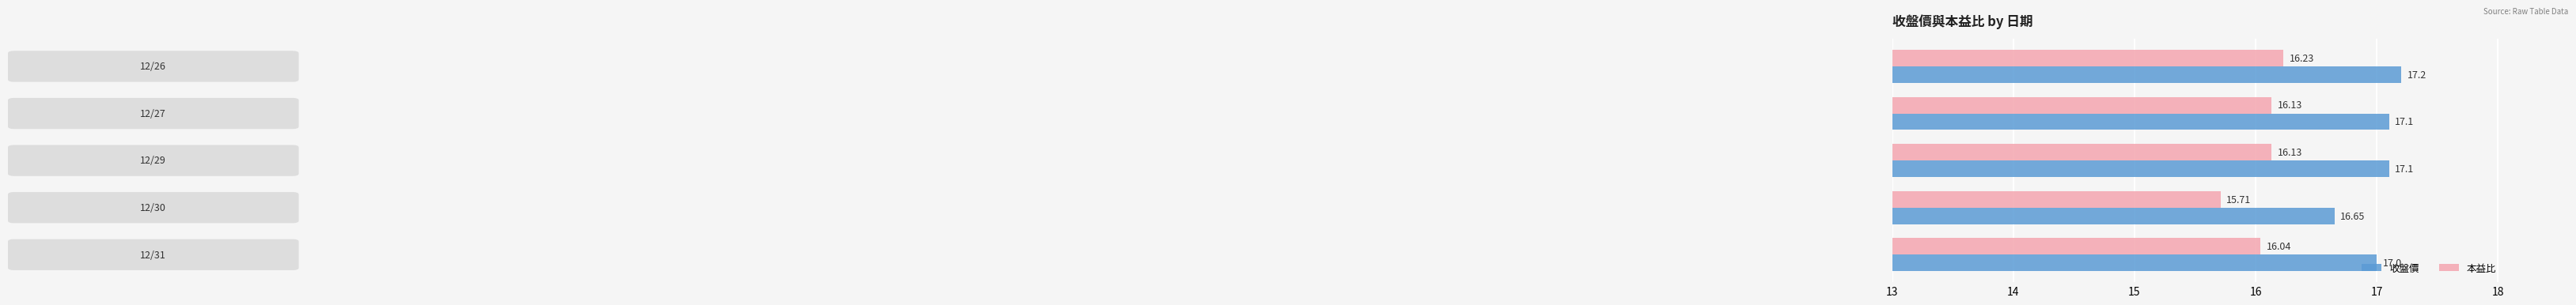

Which series has the widest spread of values?

收盤價